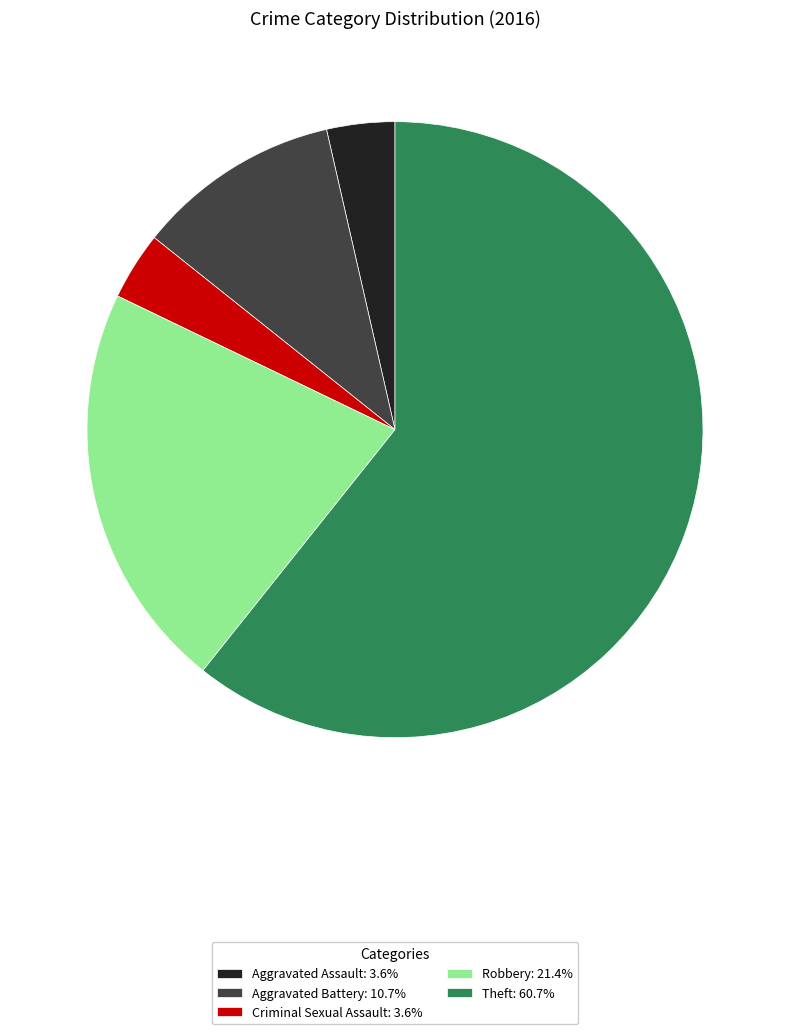

What is the ratio of the value at Theft: 60.7% to the value at Criminal Sexual Assault: 3.6%?

17.0